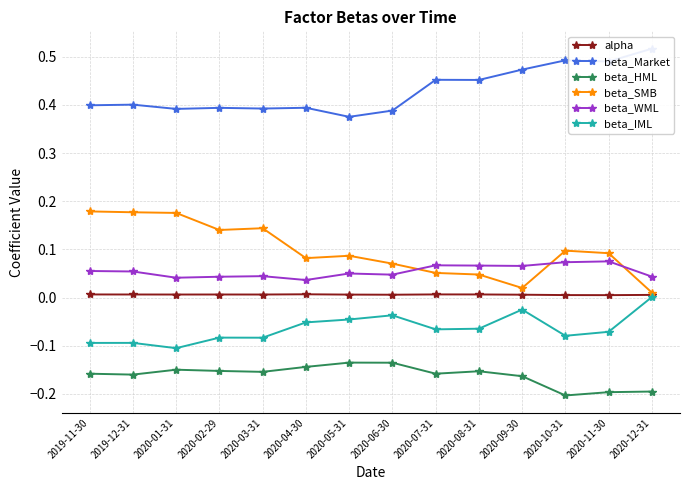

True or false: beta_WML and alpha intersect in this chart.

False